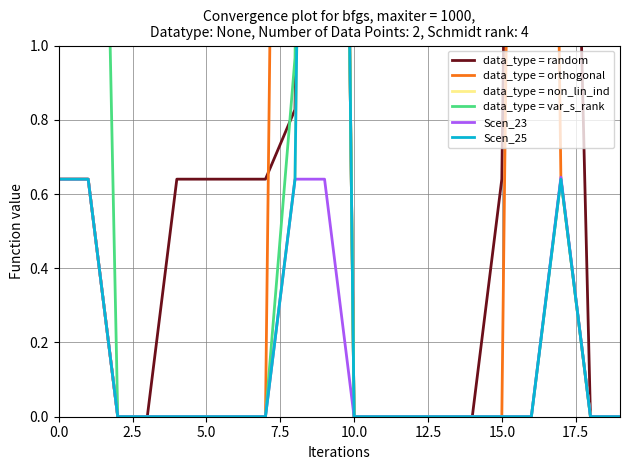

Is it true that Scen_23 equals -0.2 at 5.0?

False